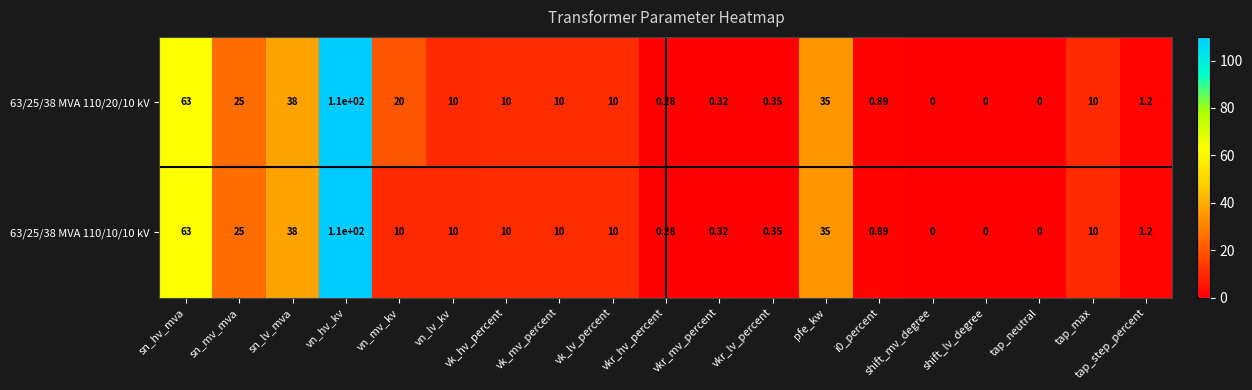

What is the average value of the 63/25/38 MVA 110/20/10 kV series?

18.1